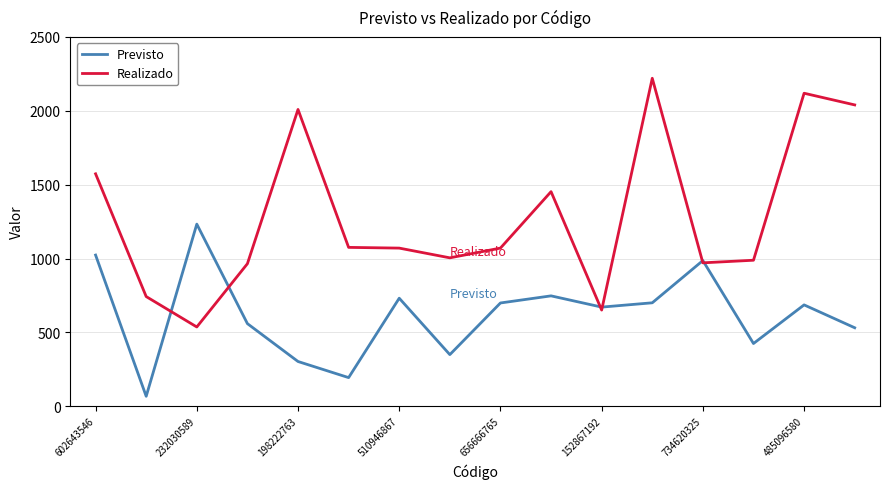

True or false: Realizado has more than 0 points higher than both neighbors.

True